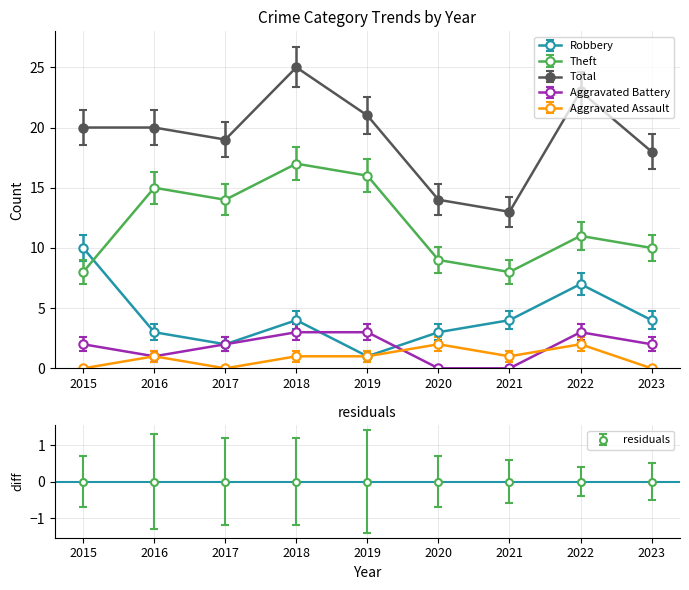

What is the difference between the maximum and minimum values in the Total series?

12